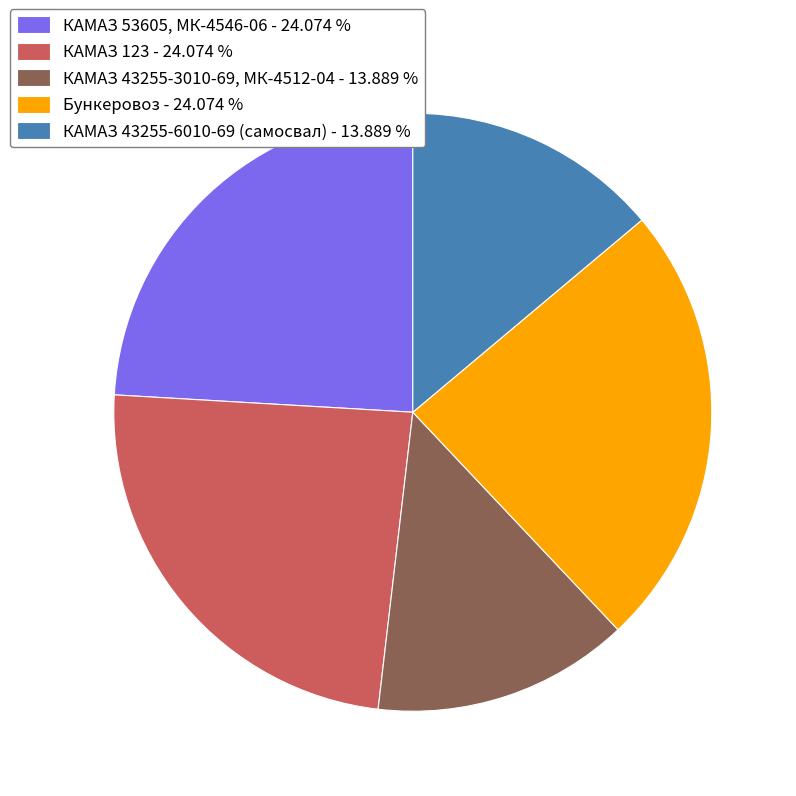

The КАМАЗ 43255-3010-69, МК-4512-04 slice represents 14% of the pie. True or false?

True